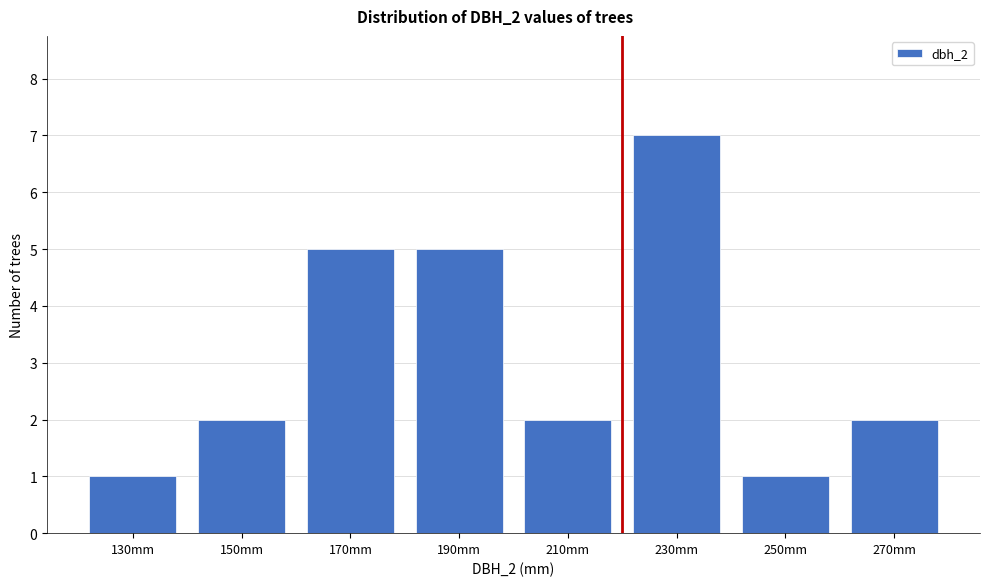

Reading right to left, transcribe all the data shown in this chart.

270mm=2	250mm=1	230mm=7	210mm=2	190mm=5	170mm=5	150mm=2	130mm=1